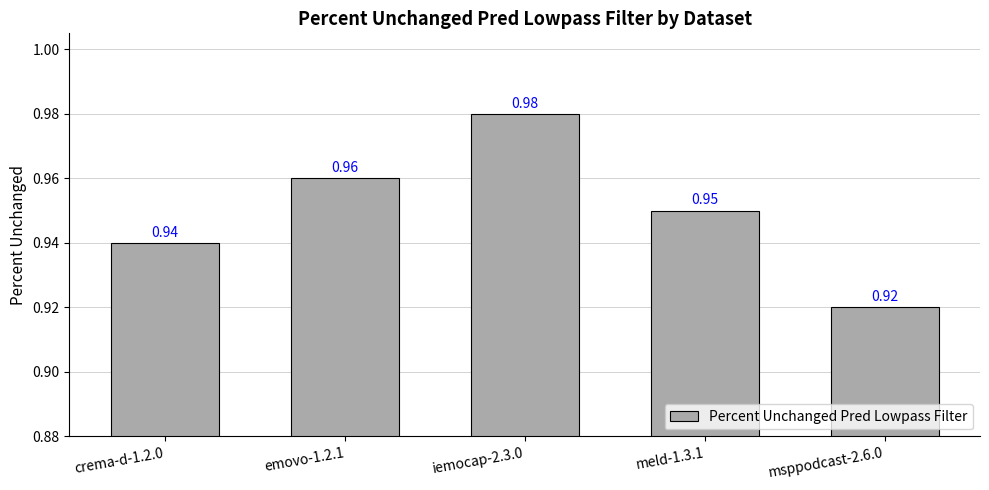

The value at meld-1.3.1 is 0.6. True or false?

False